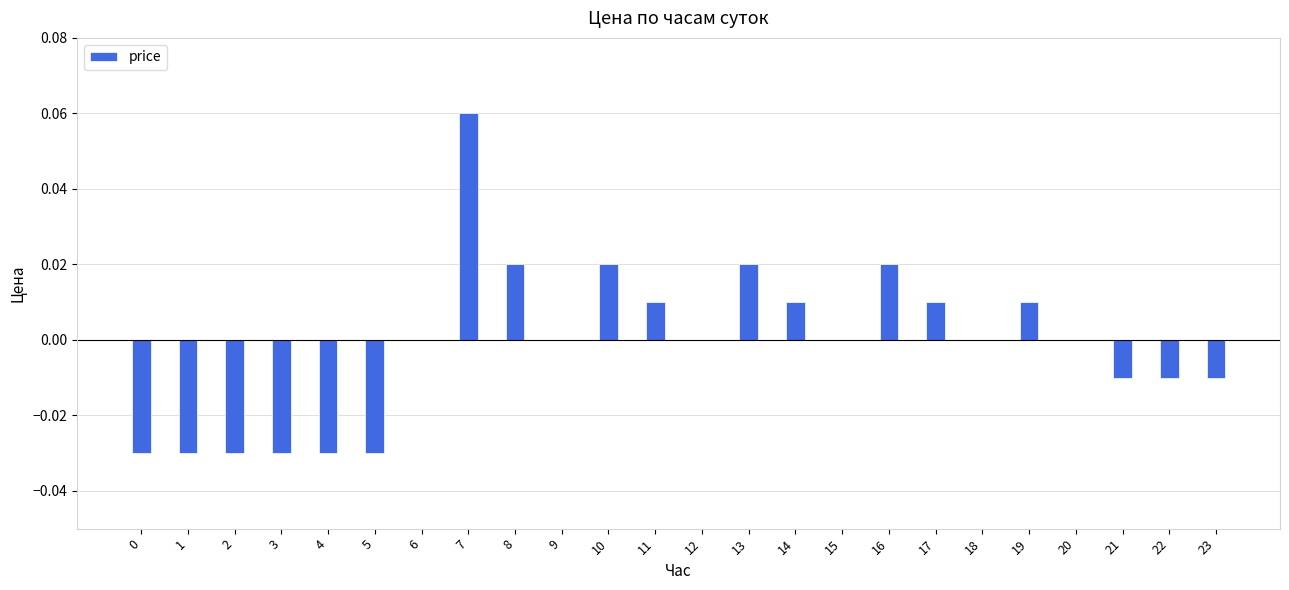

Which has a higher value, 21 or 14?

14